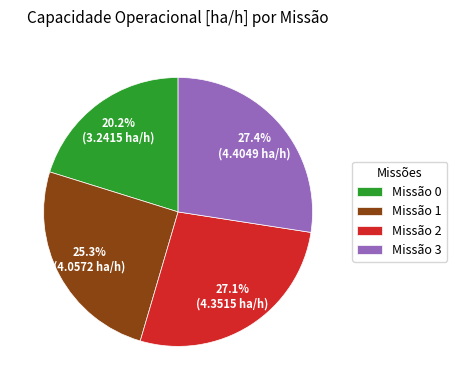

Approximately how many times larger is the value at Missão 1 compared to Missão 2?

0.9